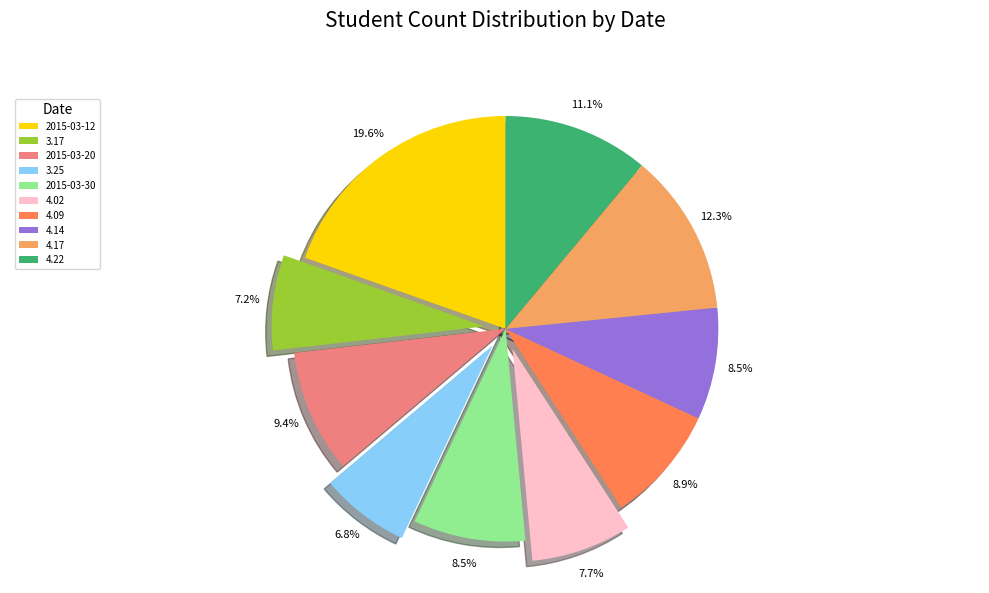

How many segments does this pie chart have?

10